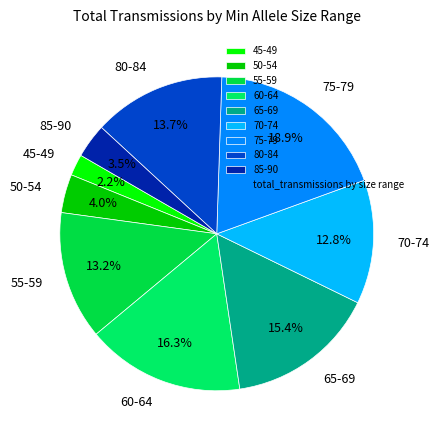

What is the smallest slice in the pie chart?

45-49